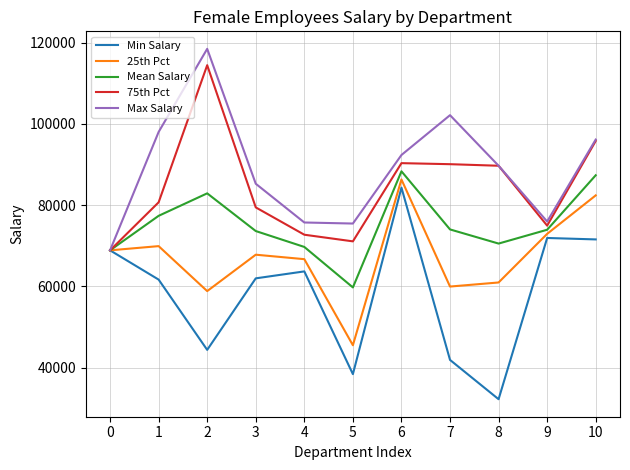

Read the 25th Pct value at 5.

45545.1